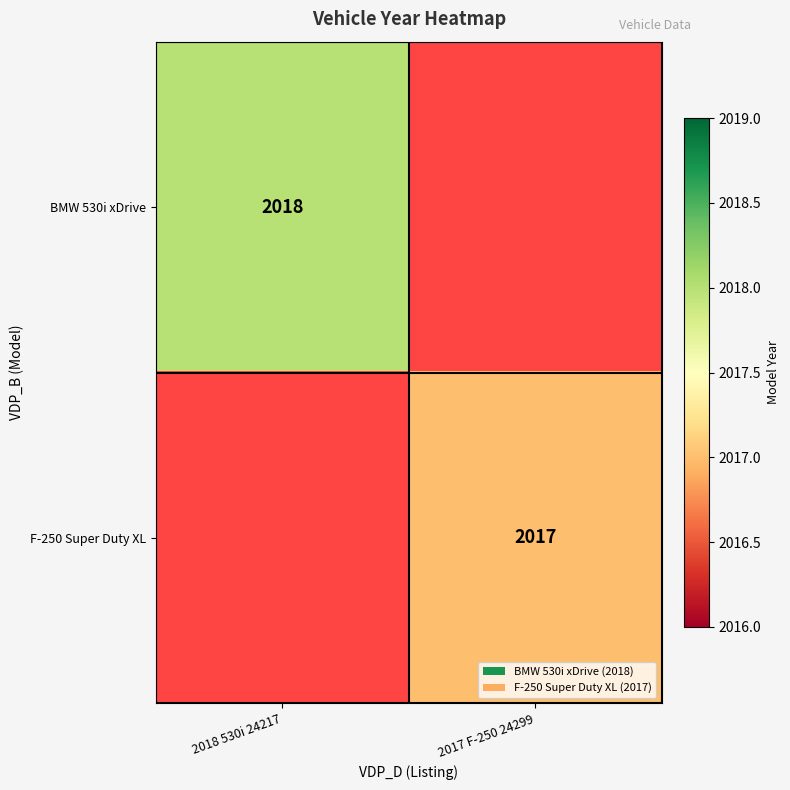

The value of BMW 530i xDrive at 2018 530i 24217 is 3459. True or false?

False